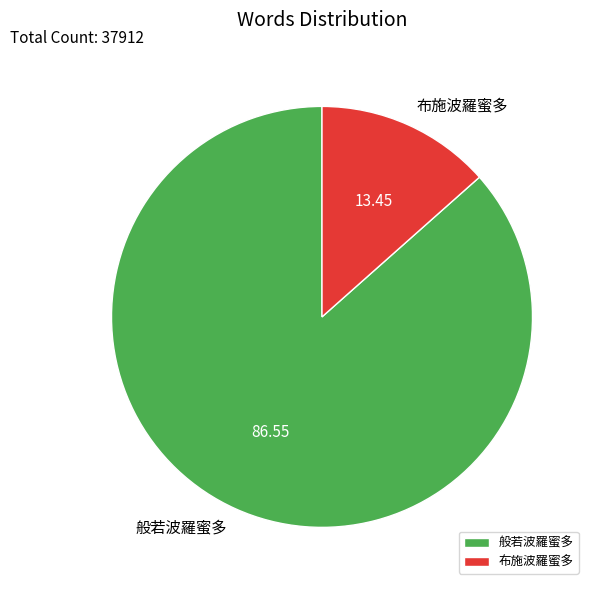

Count the number of slices in the pie.

2